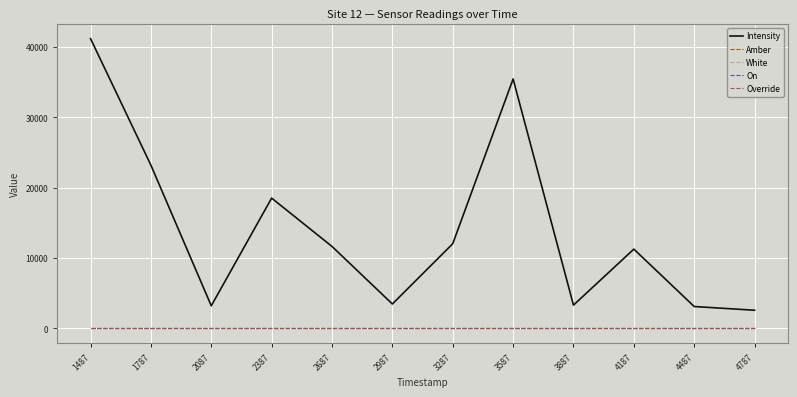

Is this an area chart (filled region under the line)?

No